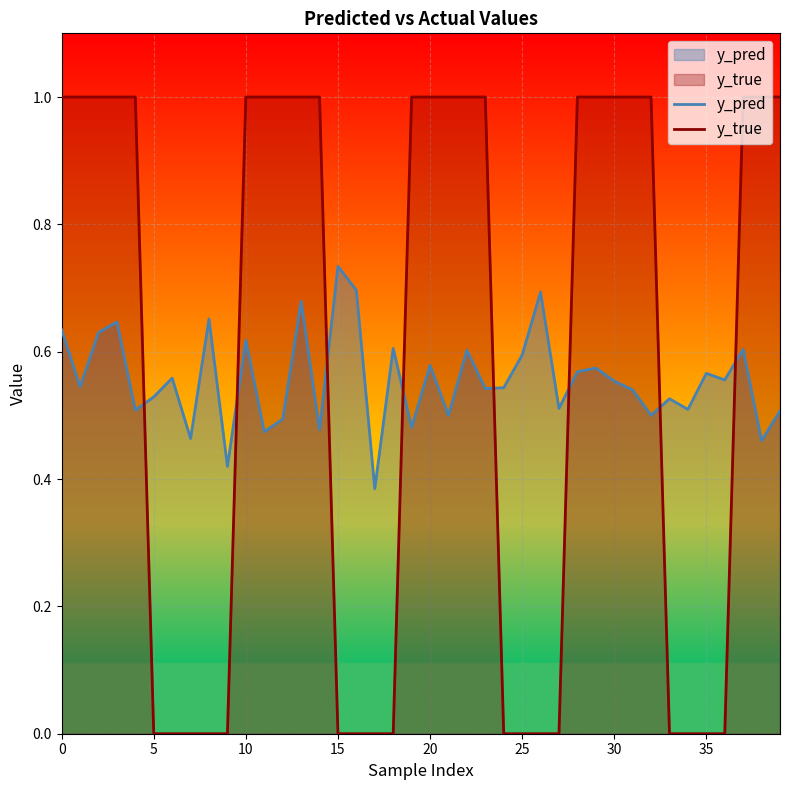

Which series ends up on top after the final intersection of y_pred and y_true?

y_true